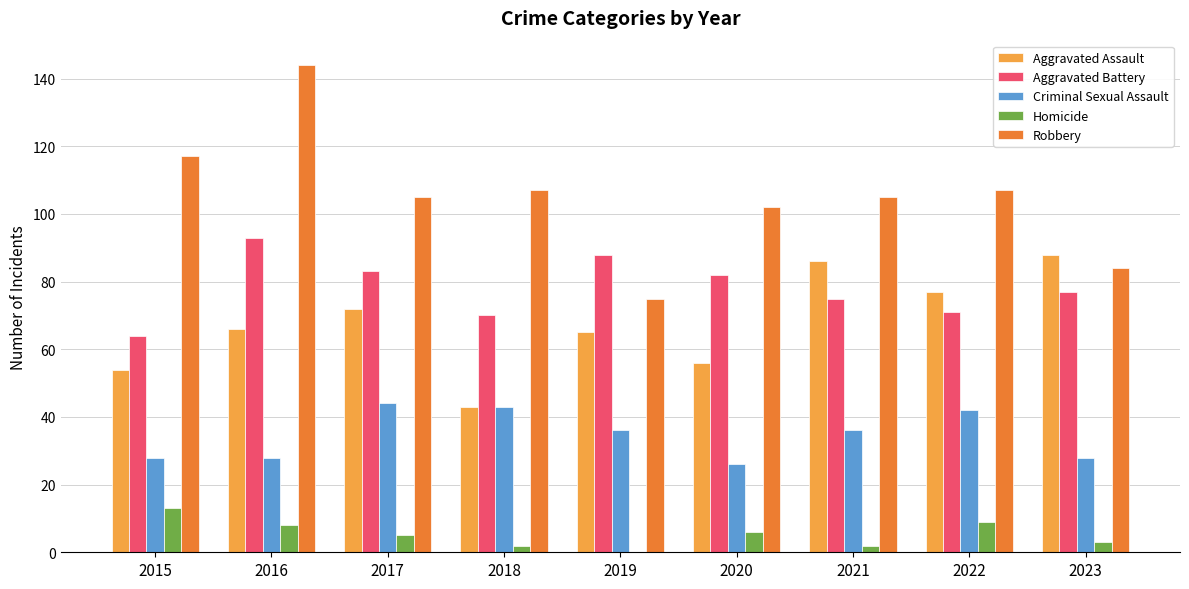

What is the average value of the Homicide series?

5